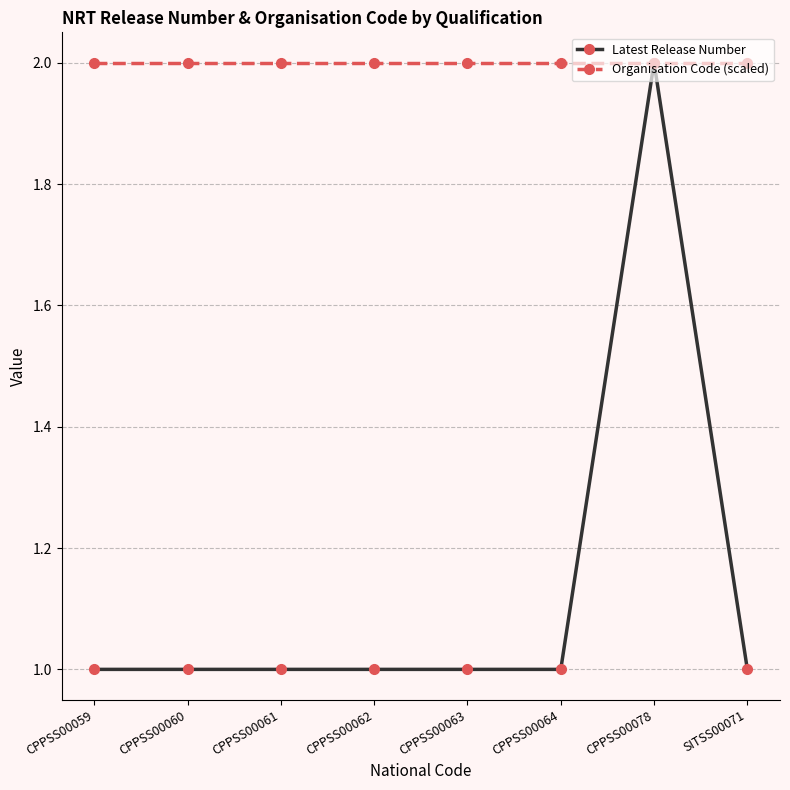

True or false: Latest Release Number has a value of 2 at CPPSS00064.

False